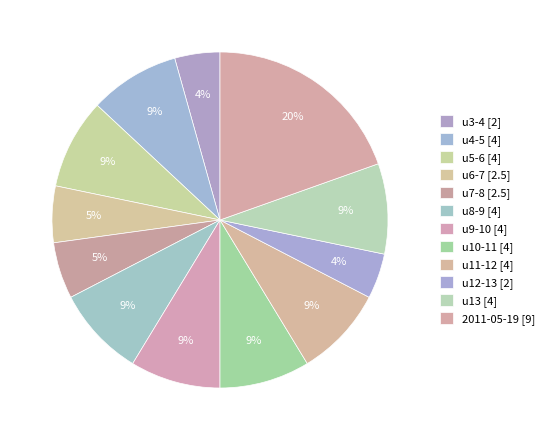

How many slices are in this pie chart?

12